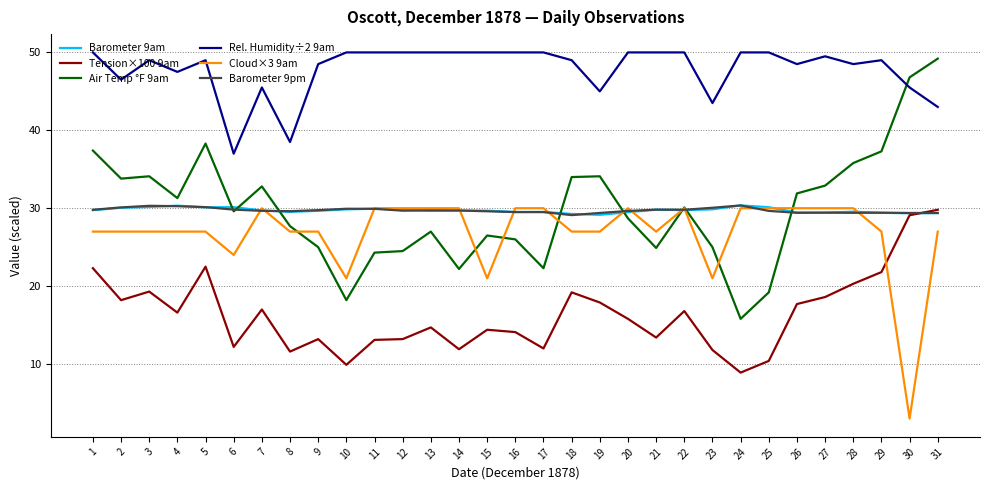

Which series has the largest range (max minus min)?

Air Temp °F 9am